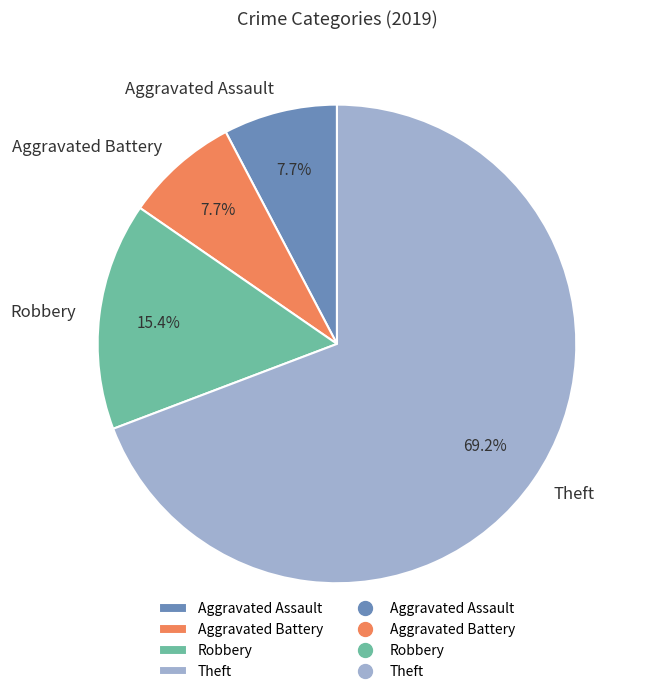

Which has a higher value, Theft or Aggravated Battery?

Theft